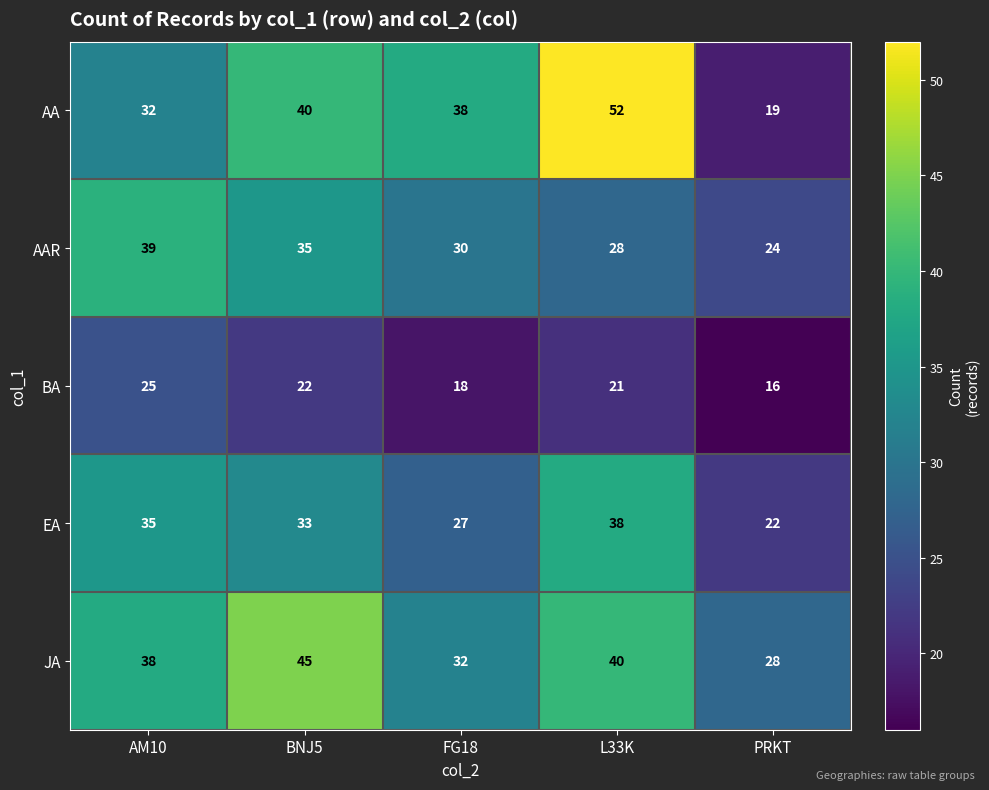

Which label corresponds to the largest value in the chart?

L33K